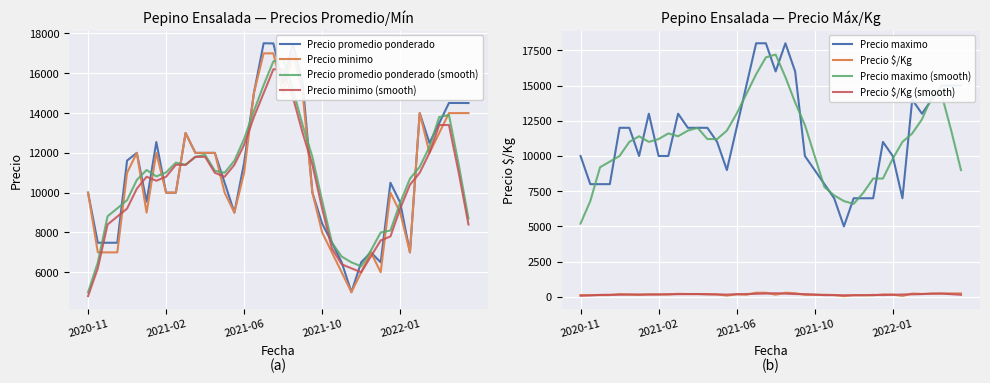

At which label is Precio promedio ponderado closest to 11254?

2021-06